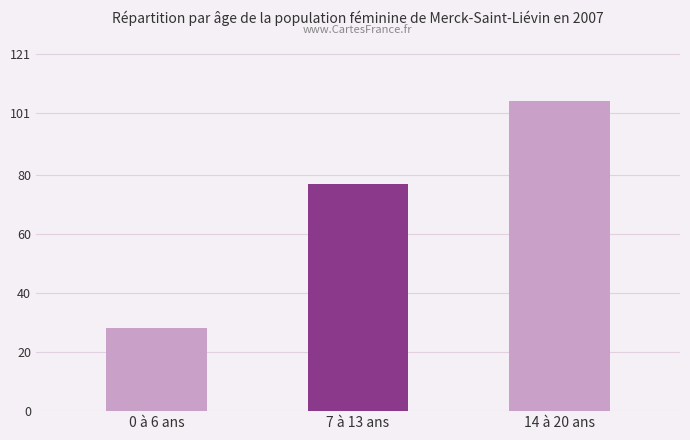

How many bars are there in total?

3